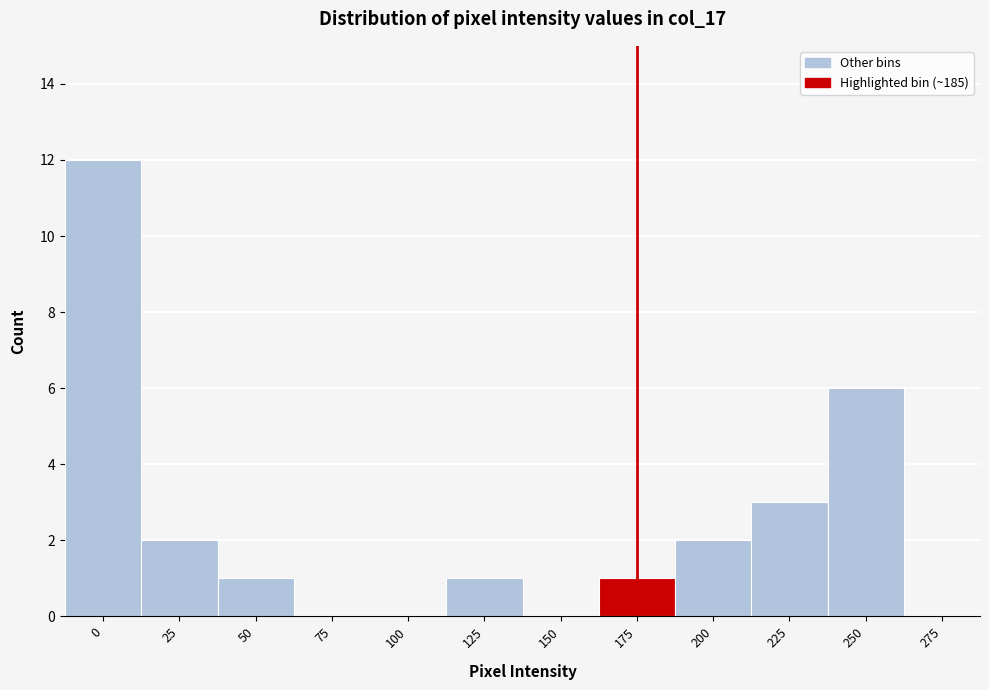

Reading left to right, transcribe all the data shown in this chart.

0=12	25=2	50=1	75=0	100=0	125=1	150=0	175=1	200=2	225=3	250=6	275=0